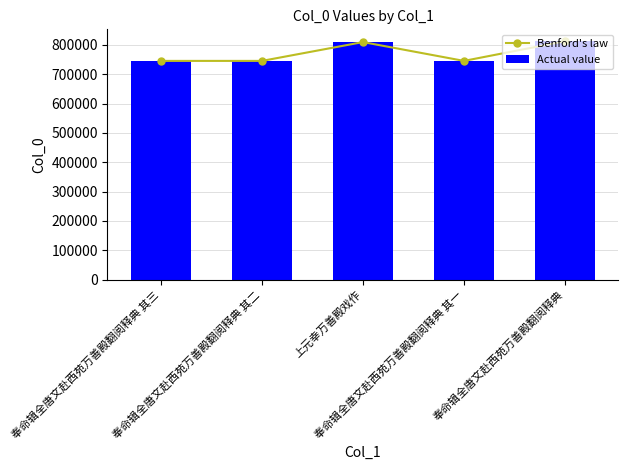

Is the value of Actual value at 奉命辑全唐文赴西苑万善殿翻阅释典 greater than the value of Benford's law at 奉命辑全唐文赴西苑万善殿翻阅释典 其一?

Yes